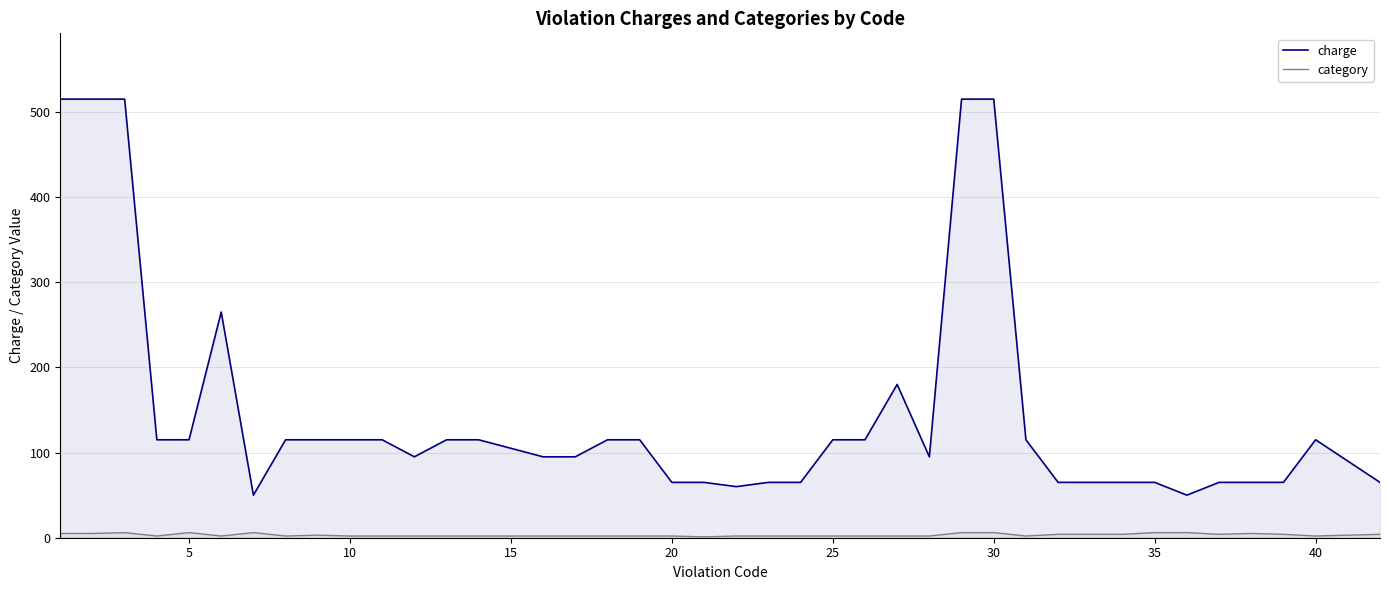

True or false: category and charge cross at least once.

False